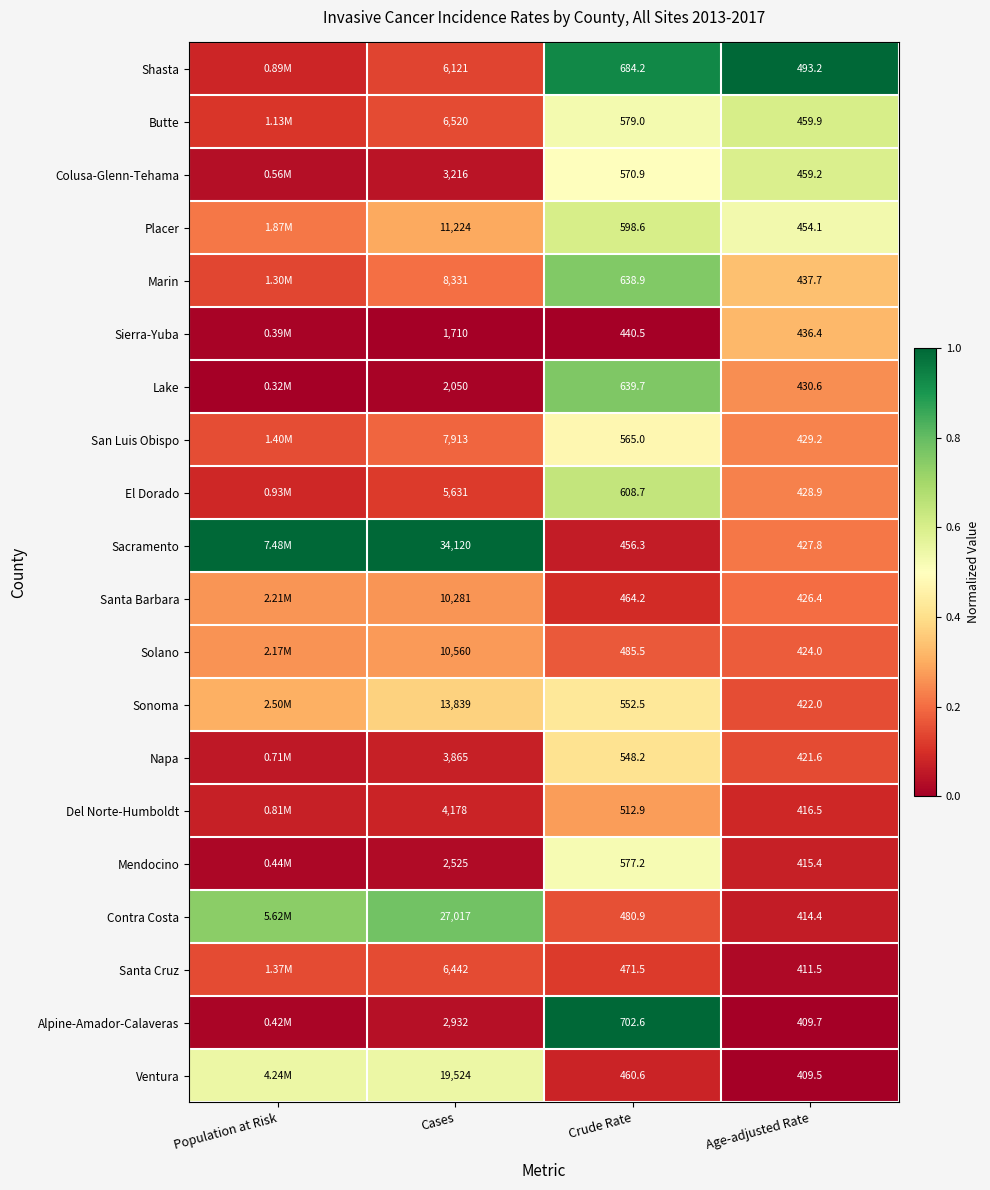

Is the value of Sierra-Yuba at Crude Rate greater than the value of Solano at Crude Rate?

No